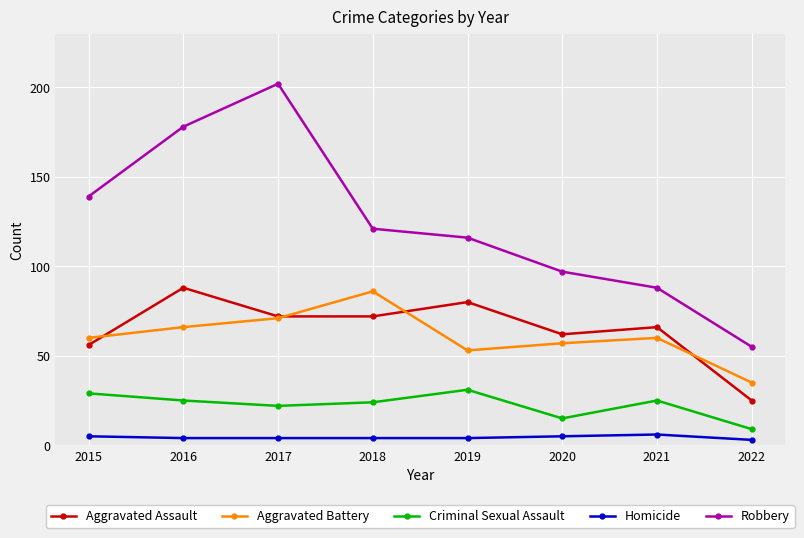

What is the sum of the Criminal Sexual Assault values at 2020 and 2015?

44